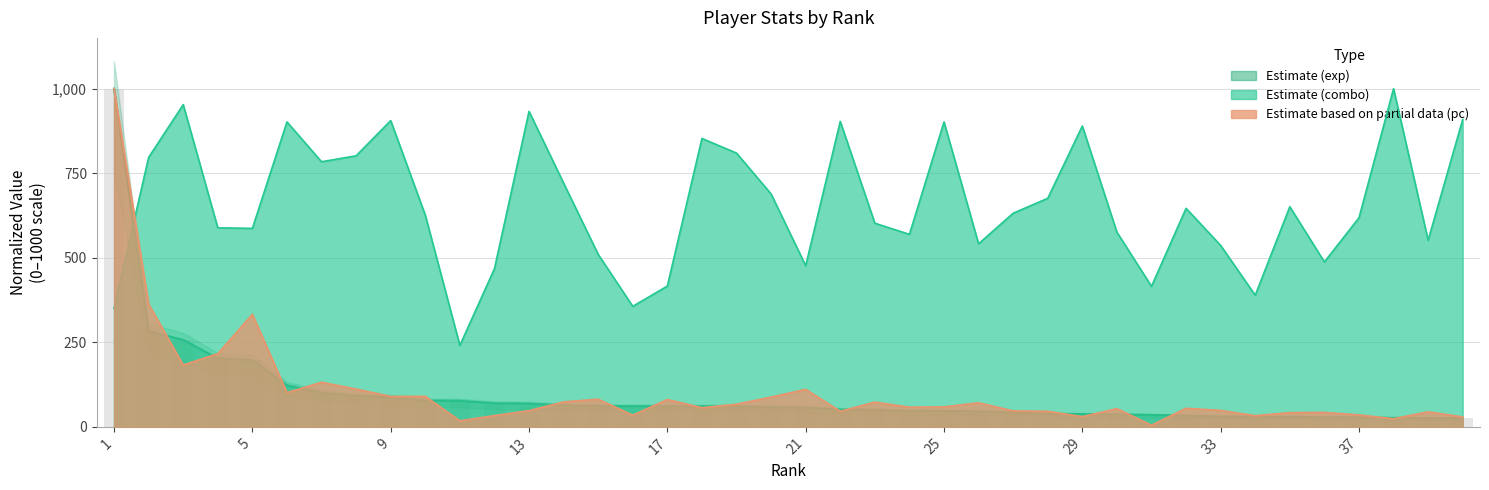

Reading left to right, transcribe all the data shown in this chart.

exp: 1=1000.0	2=282.8	3=257.3	4=202.3	5=197.2	6=122.9	7=100.4	8=91.7	9=87.4	10=77.5	11=77.0	12=69.7	13=68.8	14=63.5	15=61.4	16=61.1	17=60.9	18=60.7	19=60.2	20=58.7	21=56.8	22=51.1	23=50.4	24=47.4	25=46.9	26=45.9	27=42.2	28=38.5	29=37.9	30=36.9	31=35.3	32=33.5	33=30.7	34=29.9	35=29.6	36=28.5	37=28.2	38=26.6	39=26.2	40=26.1
combo: 1=350.7	2=796.6	3=952.8	4=588.5	5=586.9	6=901.5	7=783.8	8=801.4	9=905.5	10=626.1	11=241.0	12=467.6	13=932.7	14=720.6	15=510.0	16=356.3	17=416.3	18=852.7	19=809.4	20=688.6	21=476.4	22=903.1	23=602.1	24=569.3	25=901.5	26=541.2	27=631.7	28=675.7	29=889.5	30=575.7	31=415.5	32=646.1	33=536.4	34=389.1	35=650.9	36=487.6	37=618.1	38=1000.0	39=551.6	40=908.7
pc: 1=1000.0	2=363.0	3=183.0	4=216.4	5=333.0	6=101.1	7=131.9	8=111.7	9=90.0	10=90.1	11=17.9	12=33.3	13=47.9	14=73.9	15=81.8	16=34.6	17=80.8	18=56.7	19=66.9	20=88.0	21=110.8	22=46.1	23=73.1	24=58.2	25=59.0	26=71.1	27=47.2	28=46.1	29=30.2	30=53.9	31=4.9	32=54.8	33=48.5	34=33.1	35=42.1	36=42.7	37=35.3	38=24.1	39=44.4	40=29.3